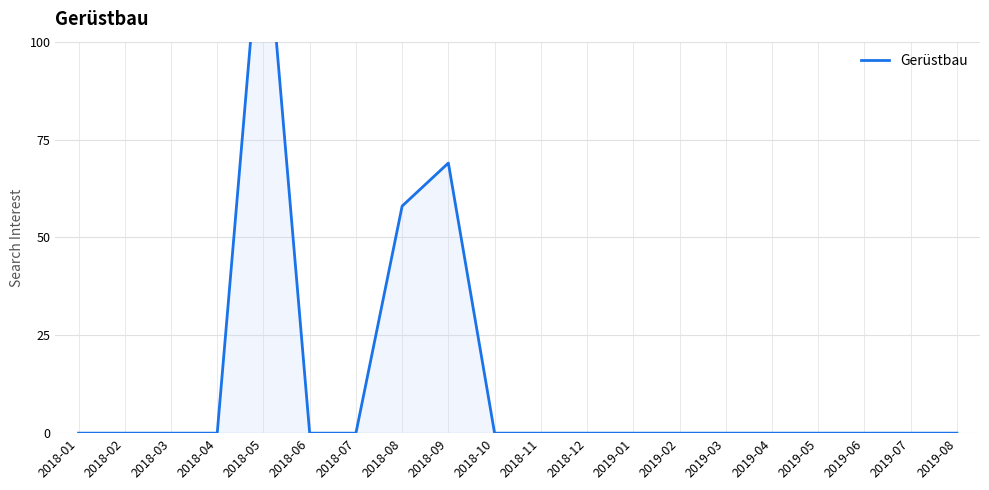

What is the label of the 20th point from the right?

2018-01